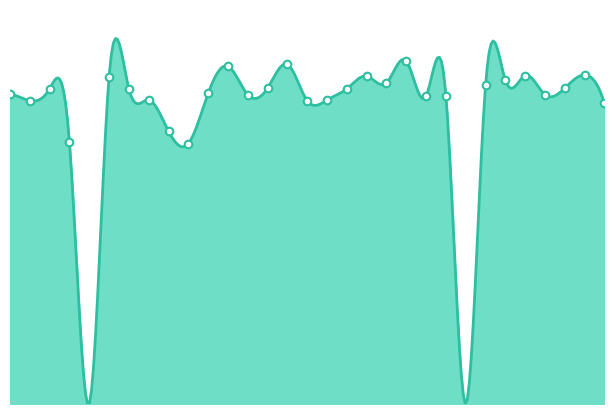

Is the value of LaeqD at 11 greater than the value of LaeqN at 21?

Yes